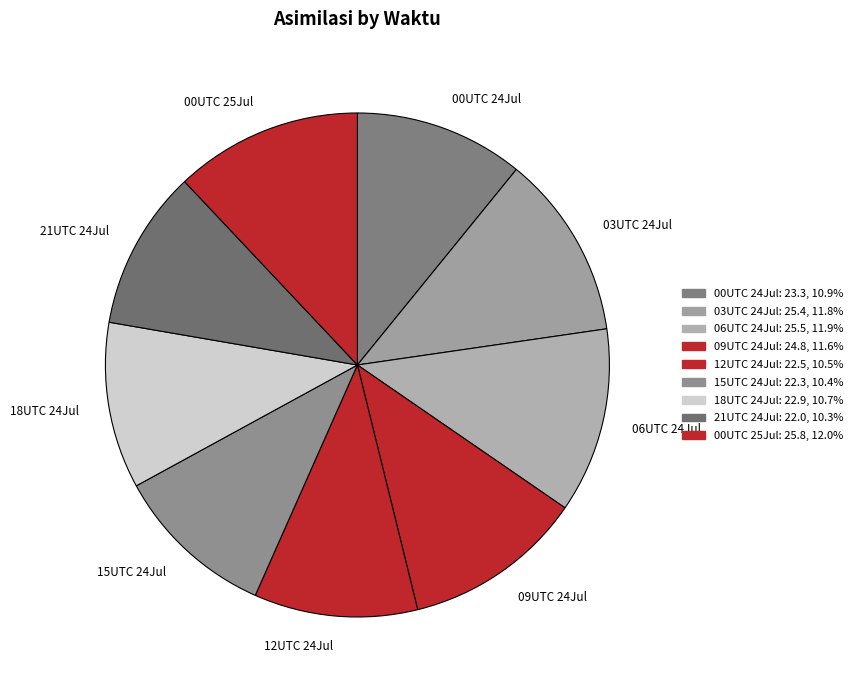

Is the sum of 00UTC 25Jul and 06UTC 24Jul greater than half?

No